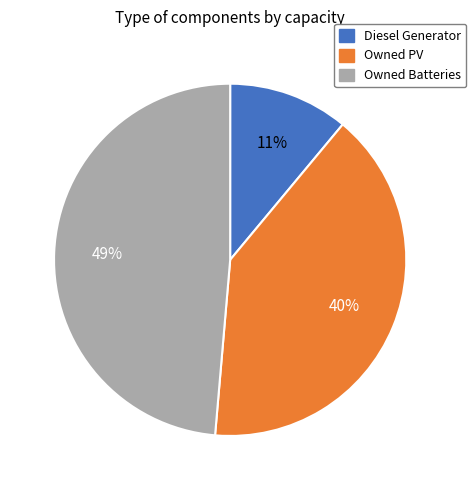

Does any single category account for the majority?

No